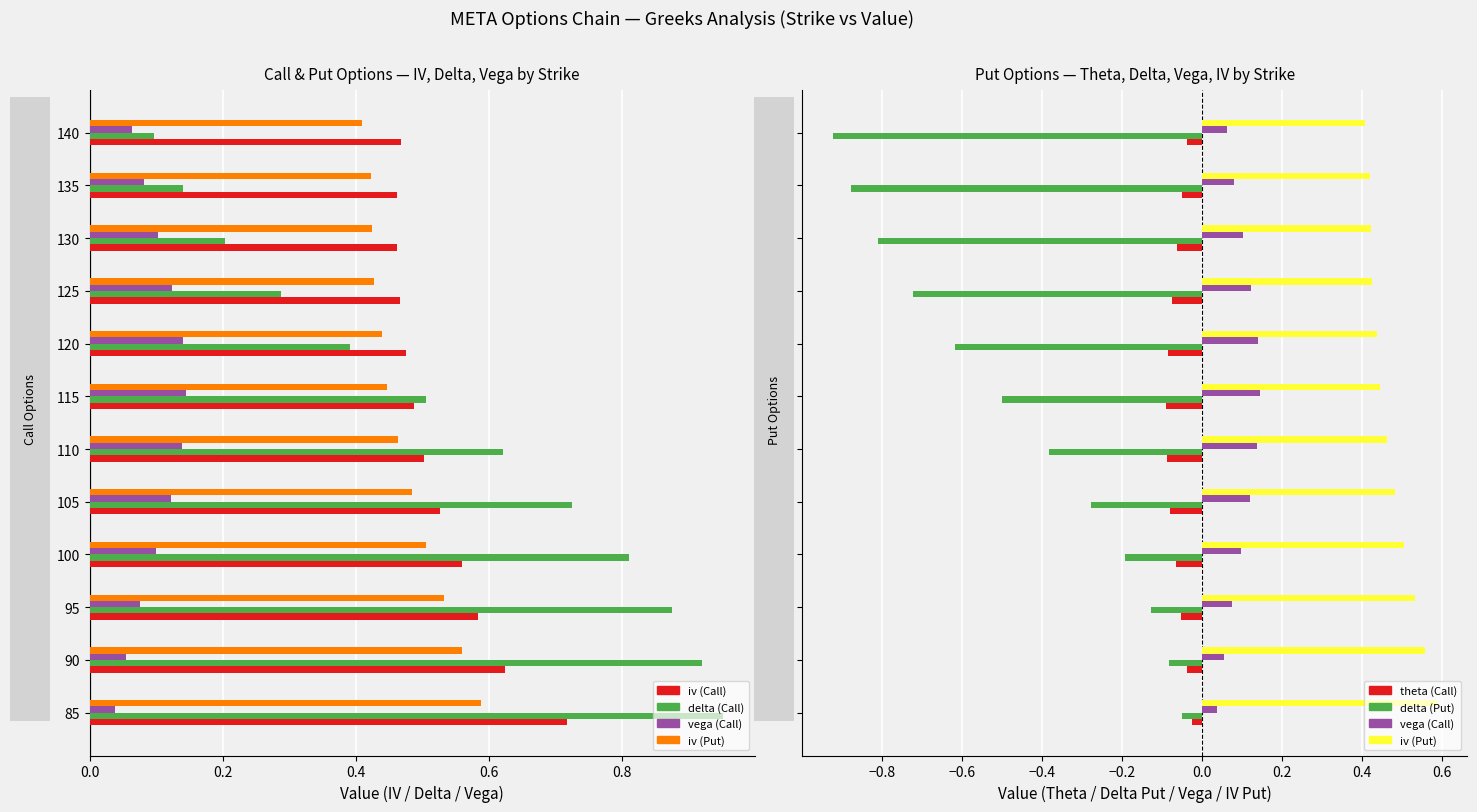

Is the value of theta (Call) at 90 greater than the value of iv (Call) at 85?

No